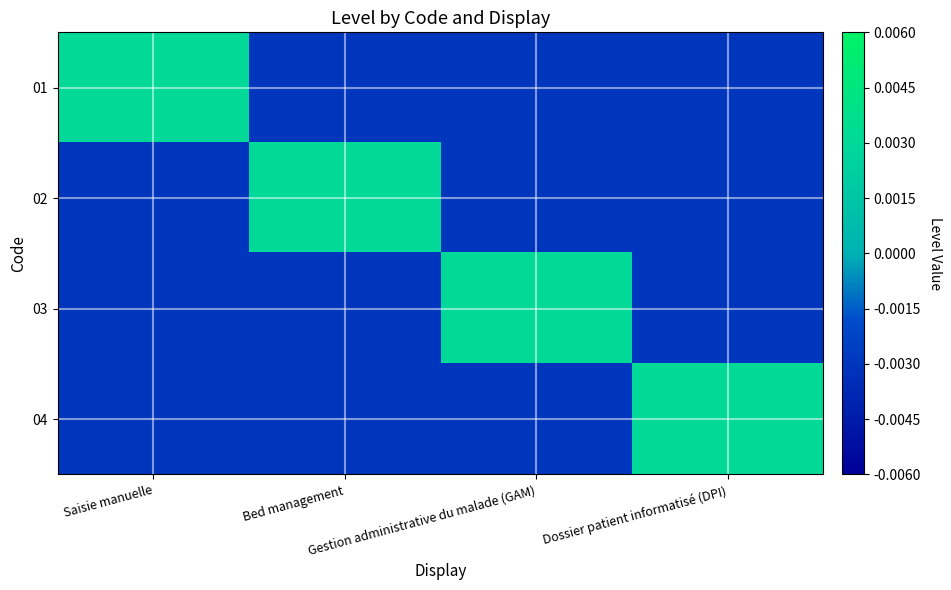

How many data points does each series have?

4